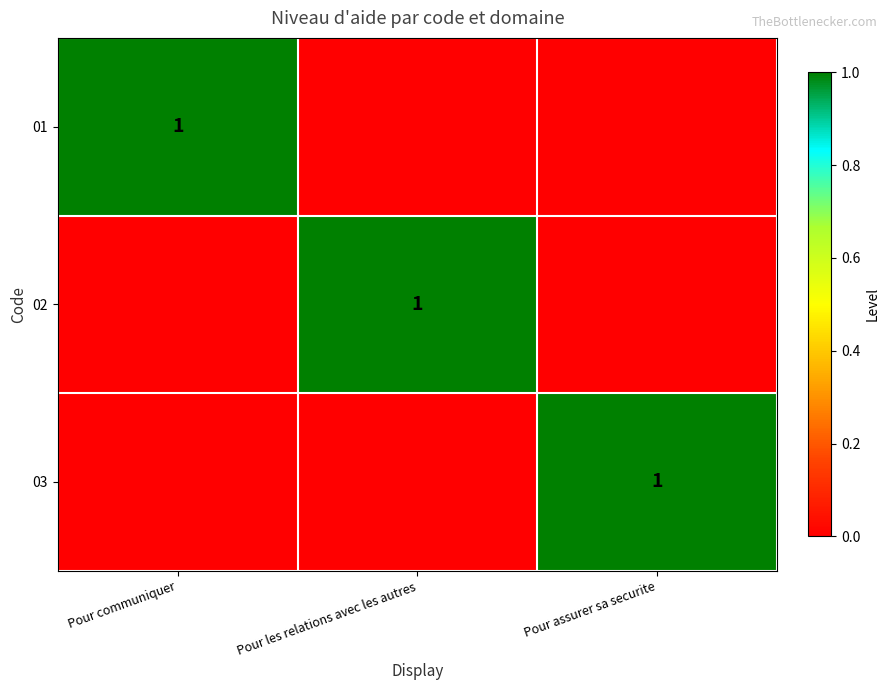

Which has a higher value, Pour assurer sa securite or Pour les relations avec les autres?

Pour assurer sa securite